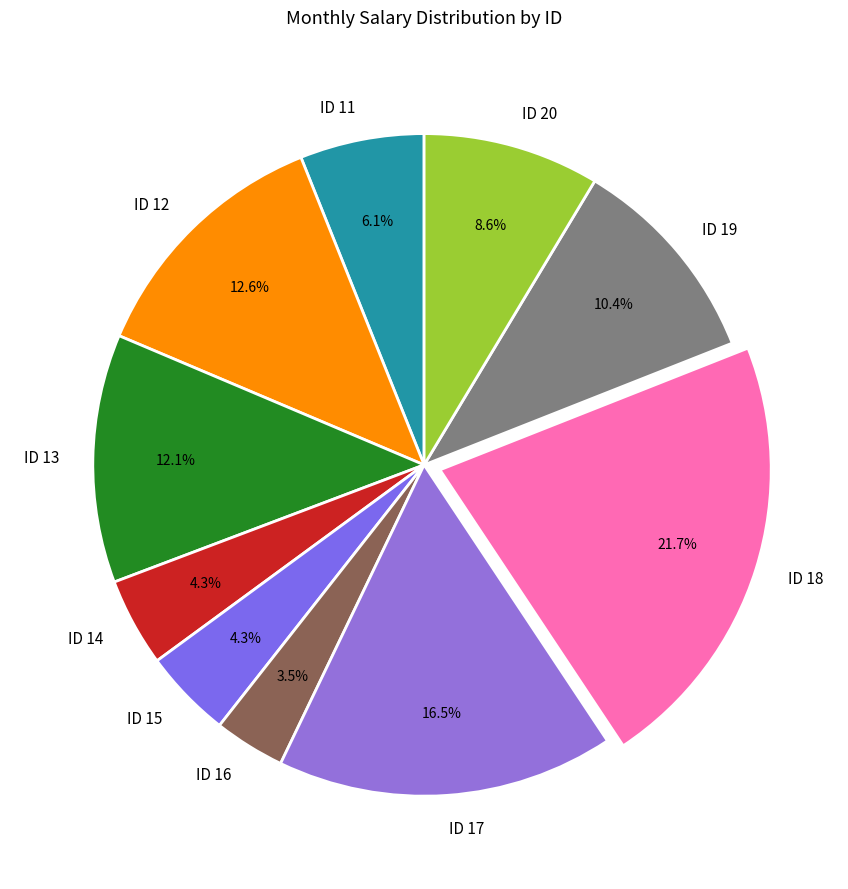

Is it true that ID 12 is 19% of the pie?

False